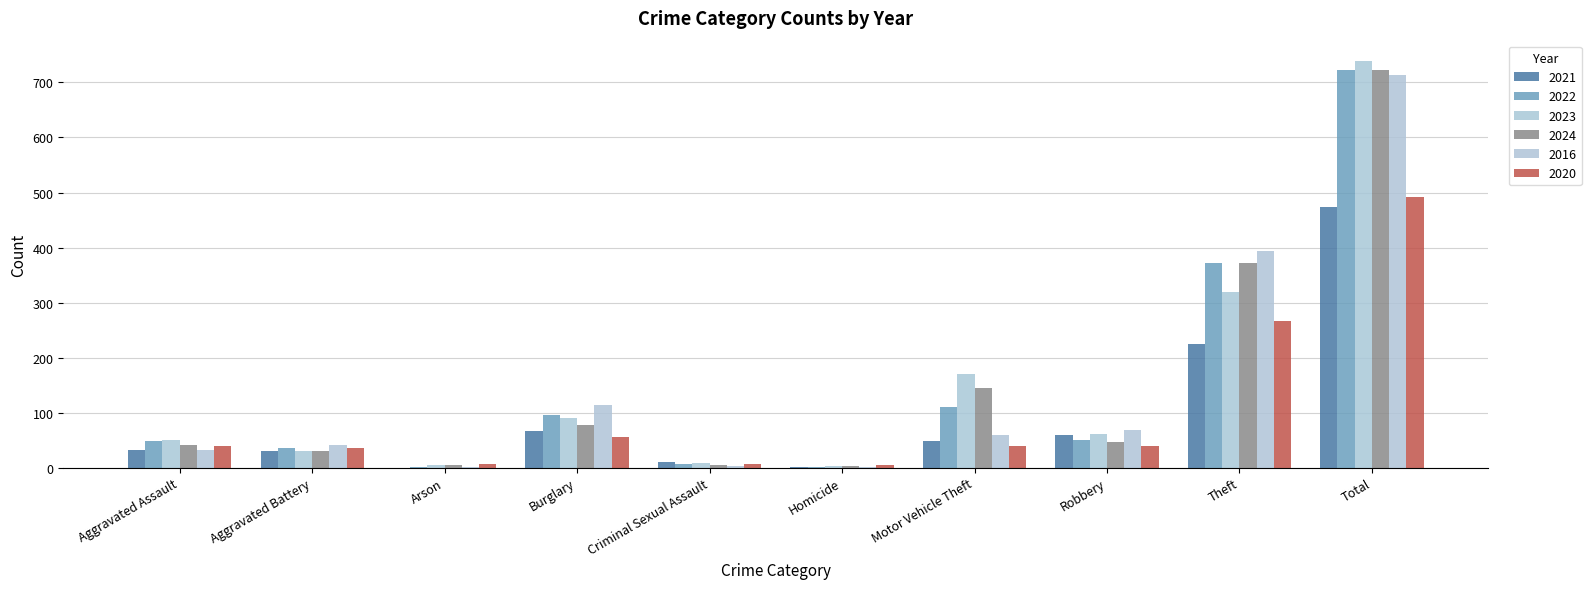

How many distinct data groups are displayed?

6